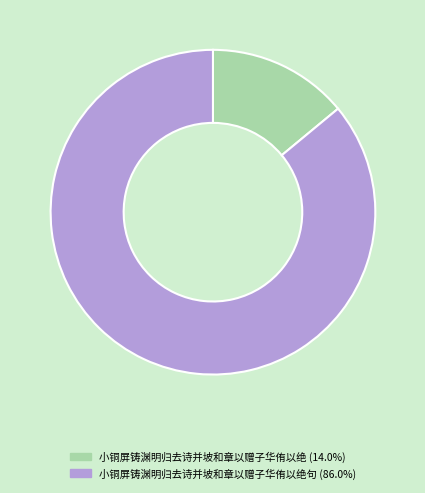

Does any single category account for the majority?

Yes